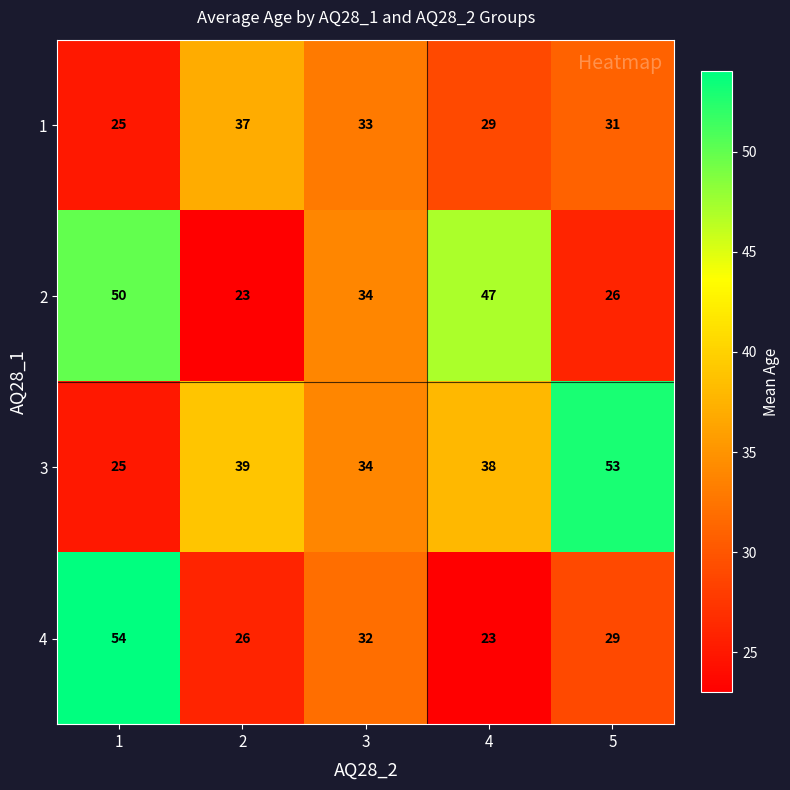

How many data points in 1 are less than 31?

2